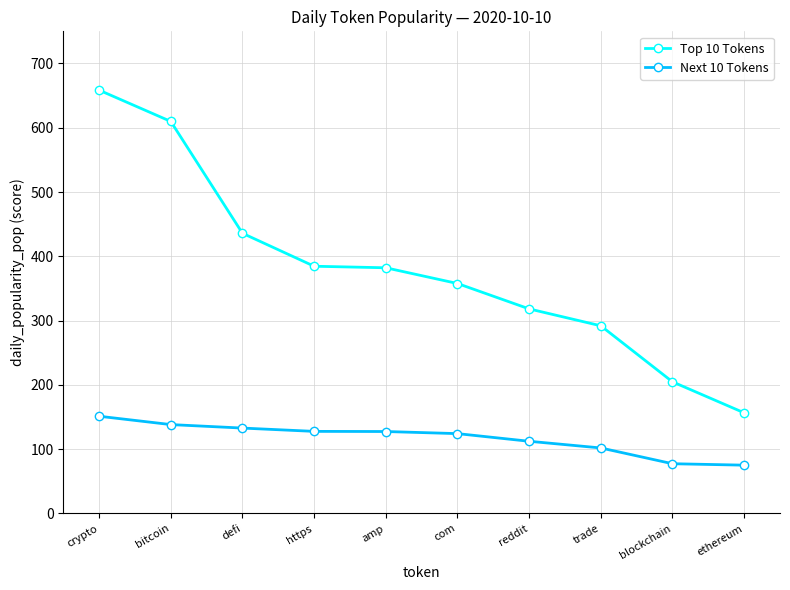

True or false: Top 10 Tokens and Next 10 Tokens cross at least once.

False